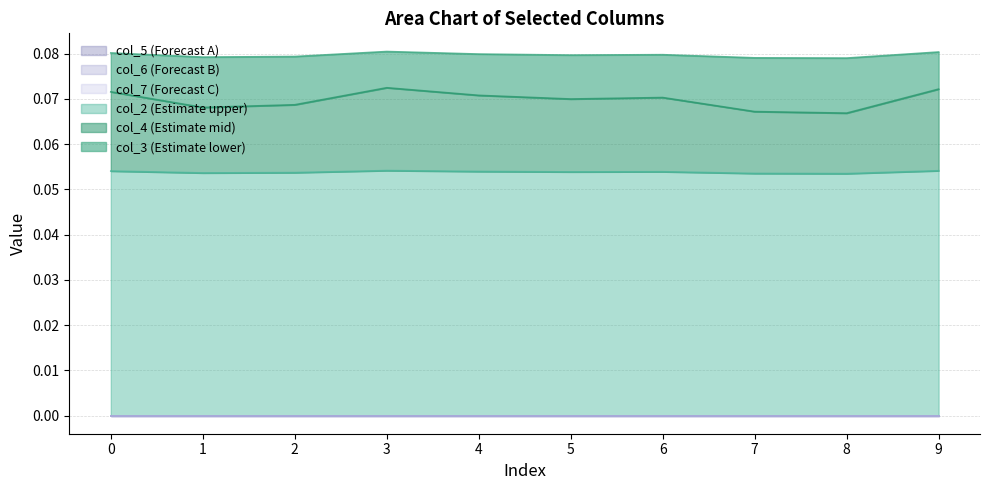

Rank the series at 6 from highest to lowest value.

col_2, col_4, col_3